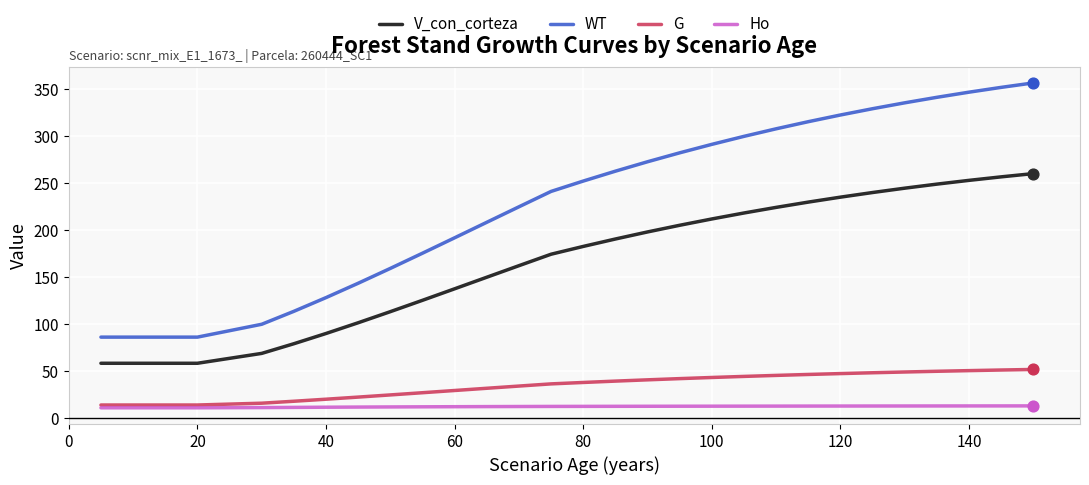

What is the total value across all series at 20?

170.1